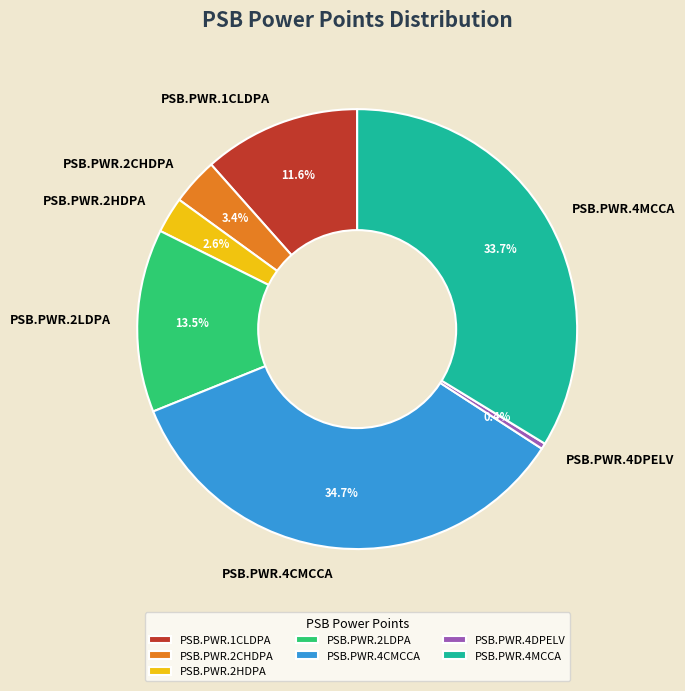

The PSB.PWR.4DPELV slice represents 0% of the pie. True or false?

True